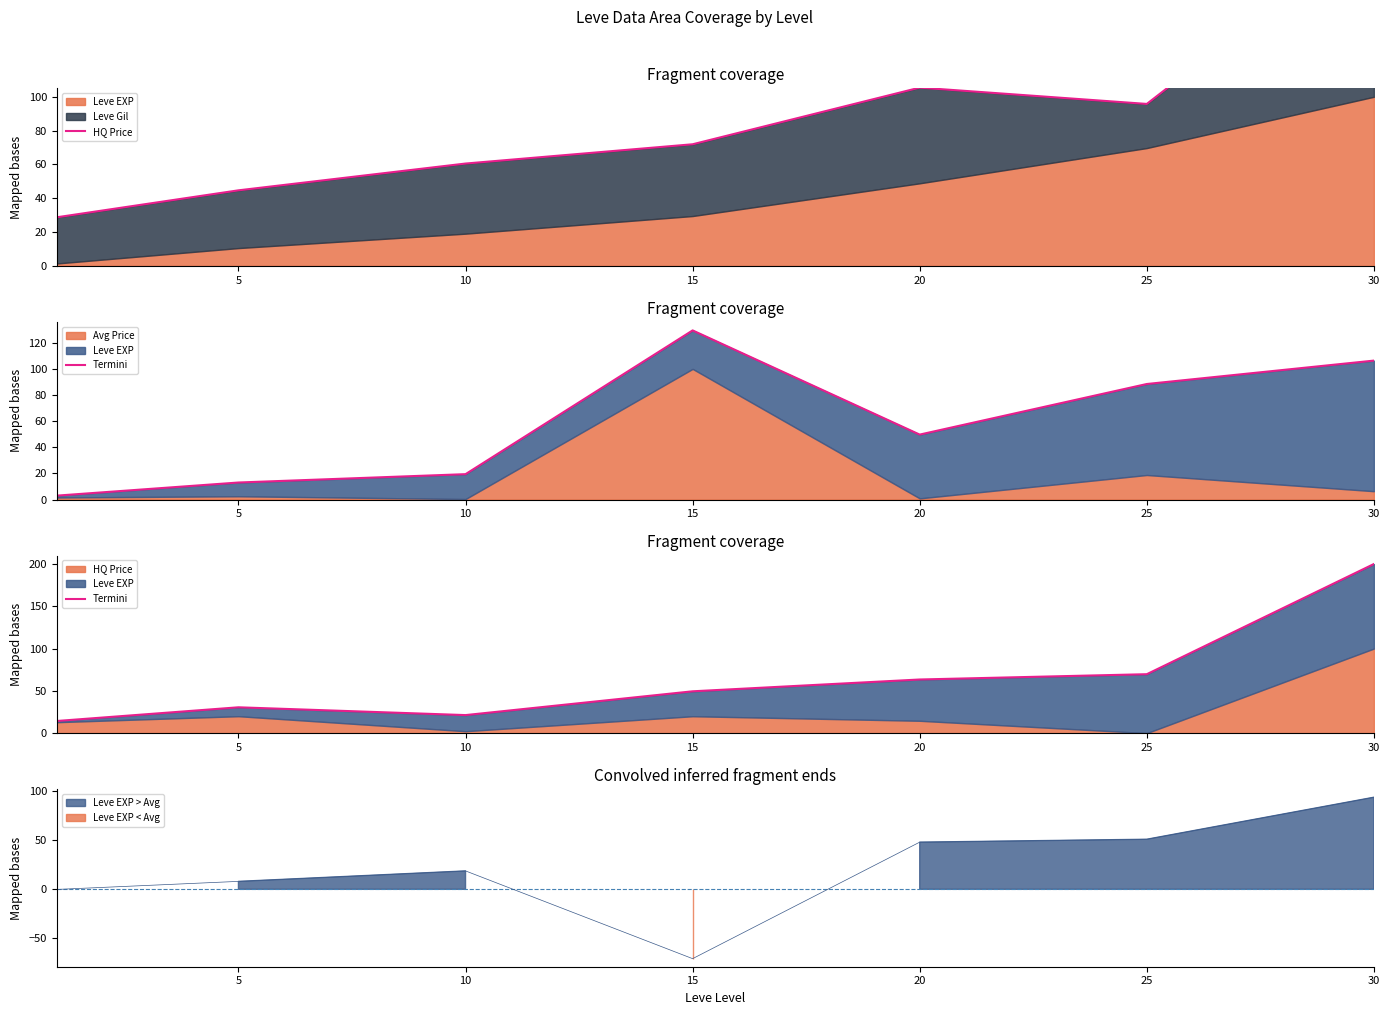

The value of Termini at 10 is 21.3. True or false?

True